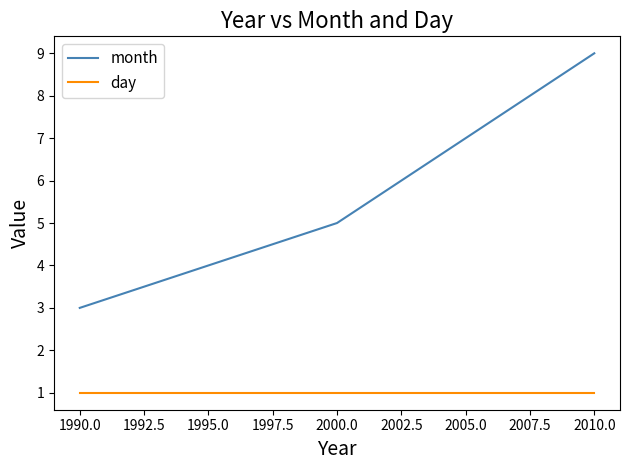

The value of day at 1990.0 is 0. True or false?

False